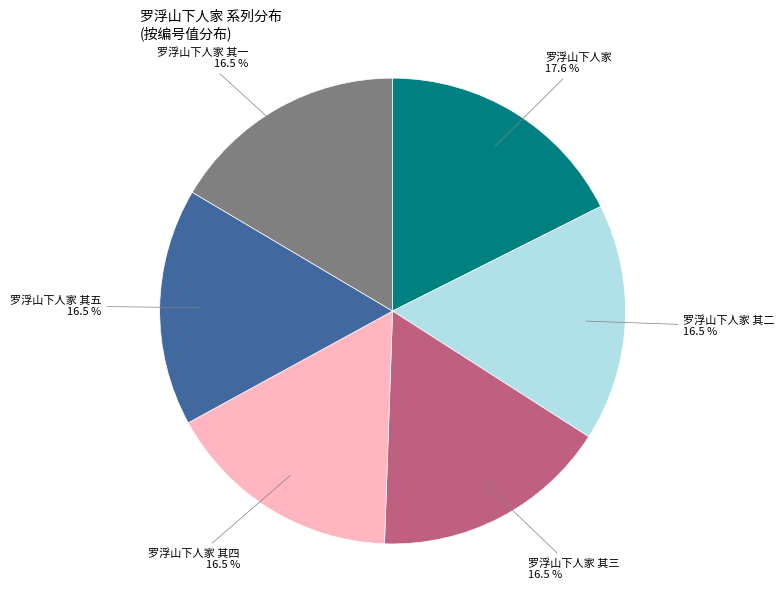

Does any single category account for the majority?

No